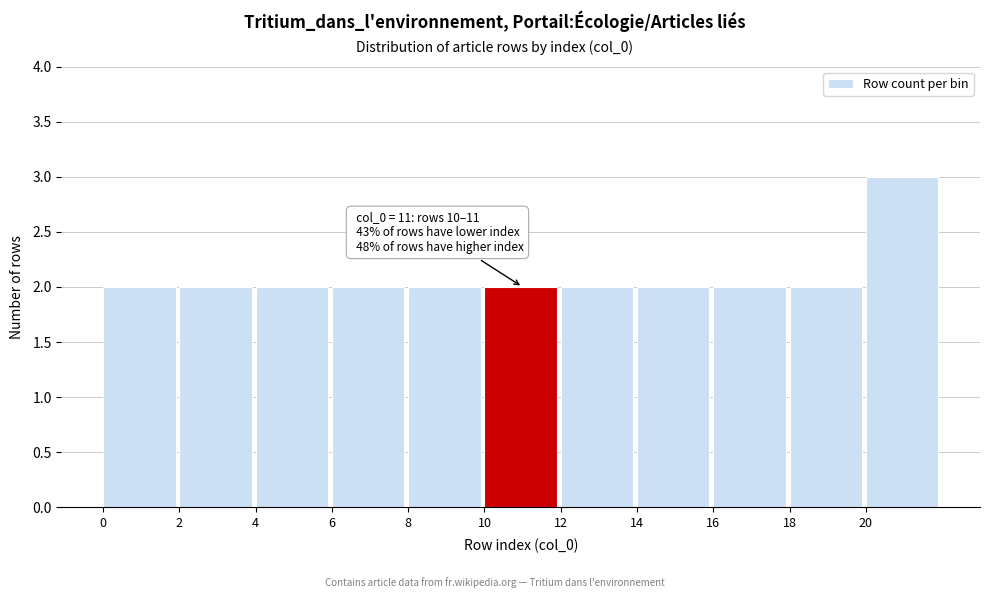

Which range on the x-axis has the tallest bar?

20 to 22